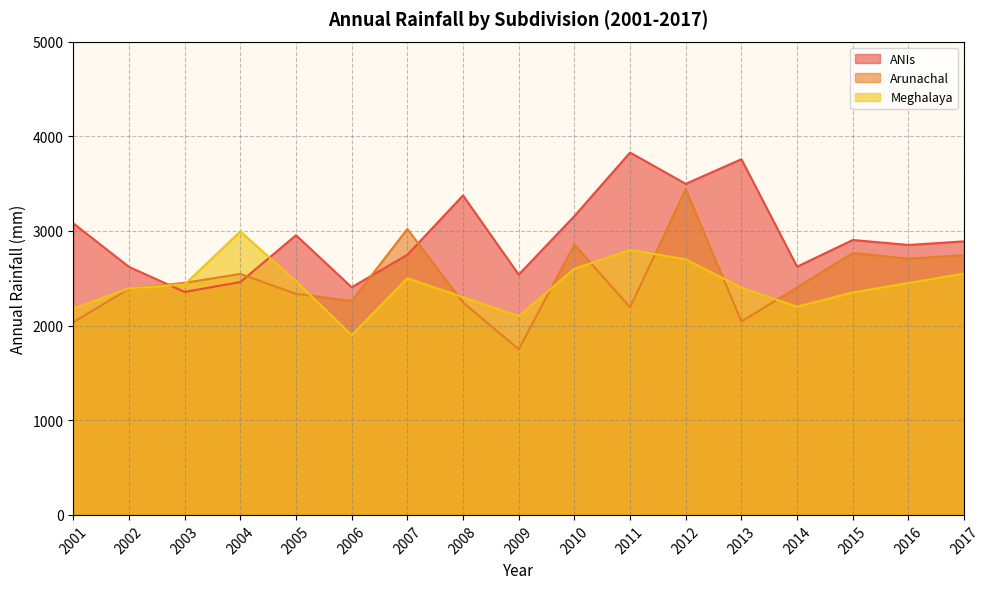

Which category has the lowest value across all series?

2009